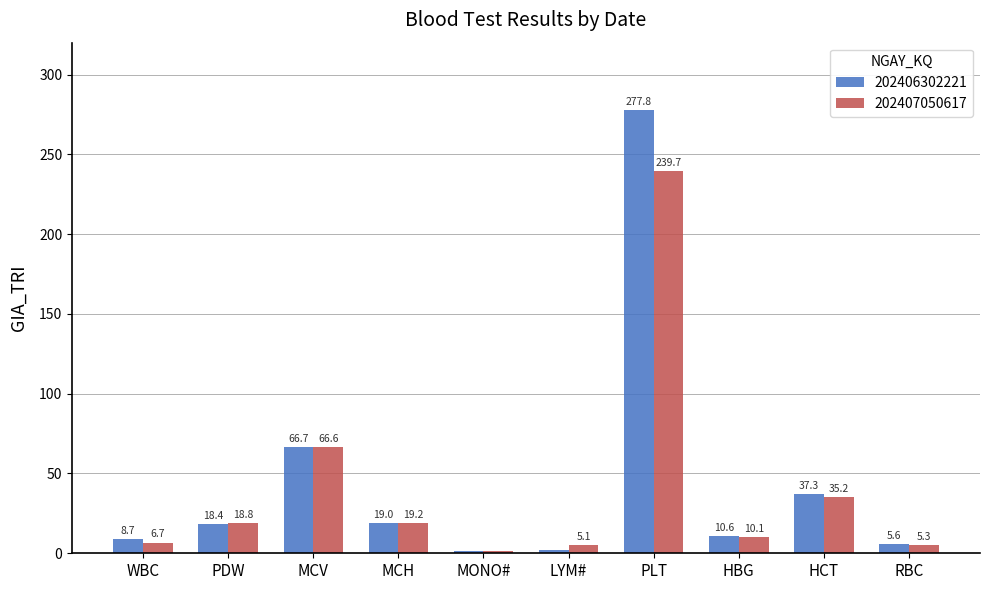

At how many categories does at least one series exceed 259?

1